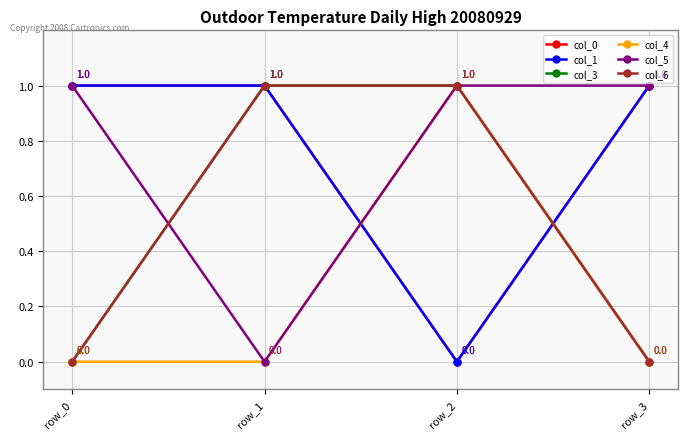

Does the chart have visible grid lines?

Yes